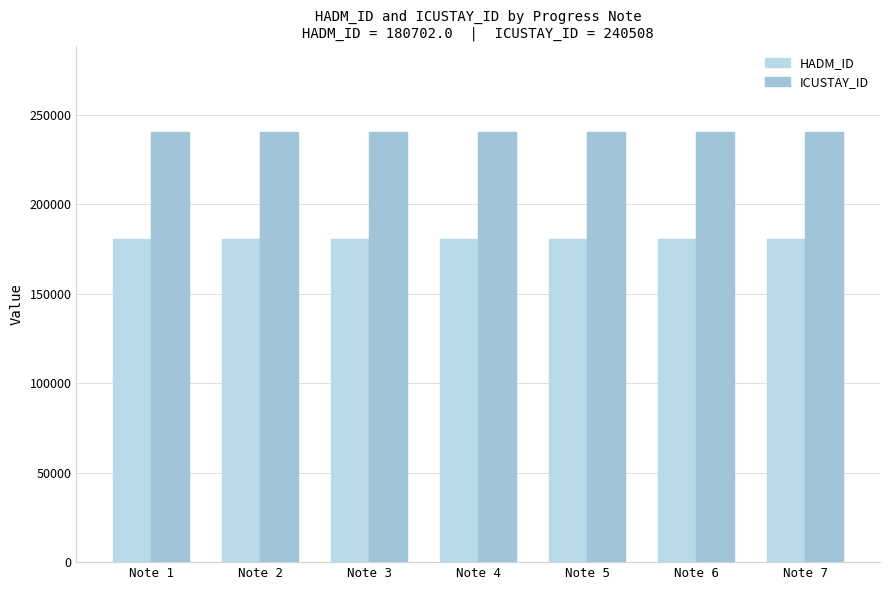

Is the value of HADM_ID at Note 4 greater than the value of ICUSTAY_ID at Note 6?

No